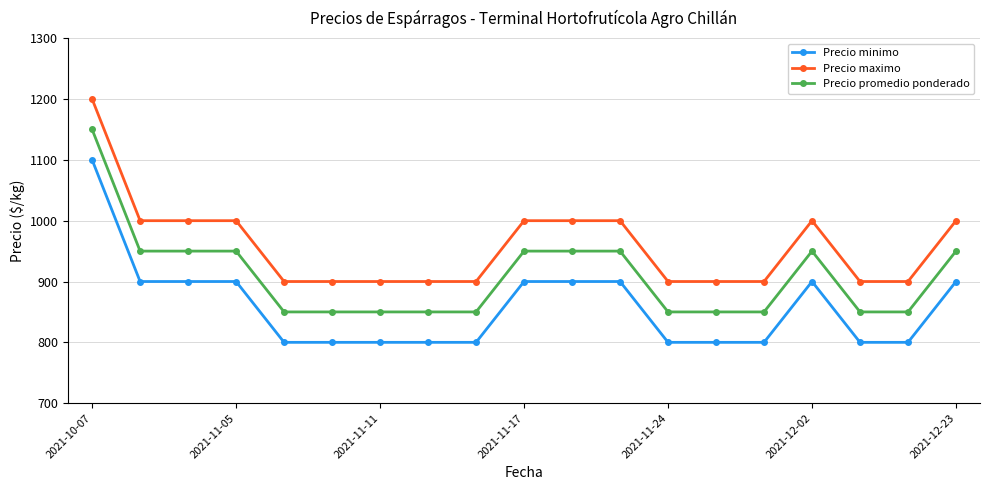

What is the difference between the maximum and minimum values in the Precio minimo series?

300